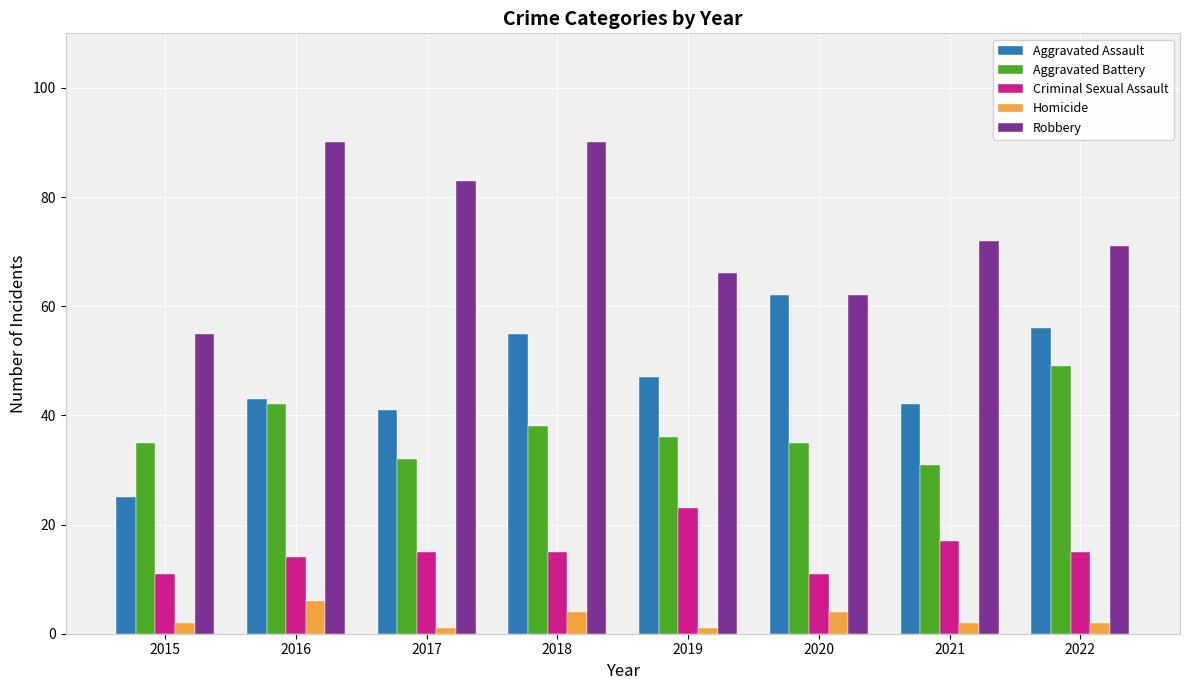

What are all the series names shown in the legend?

Aggravated Assault, Aggravated Battery, Criminal Sexual Assault, Homicide, Robbery